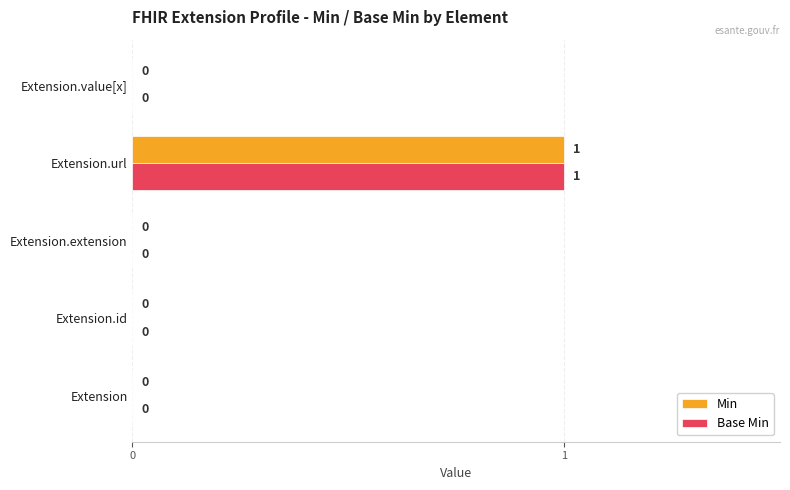

How many Base Min values are between 0 and 1?

5